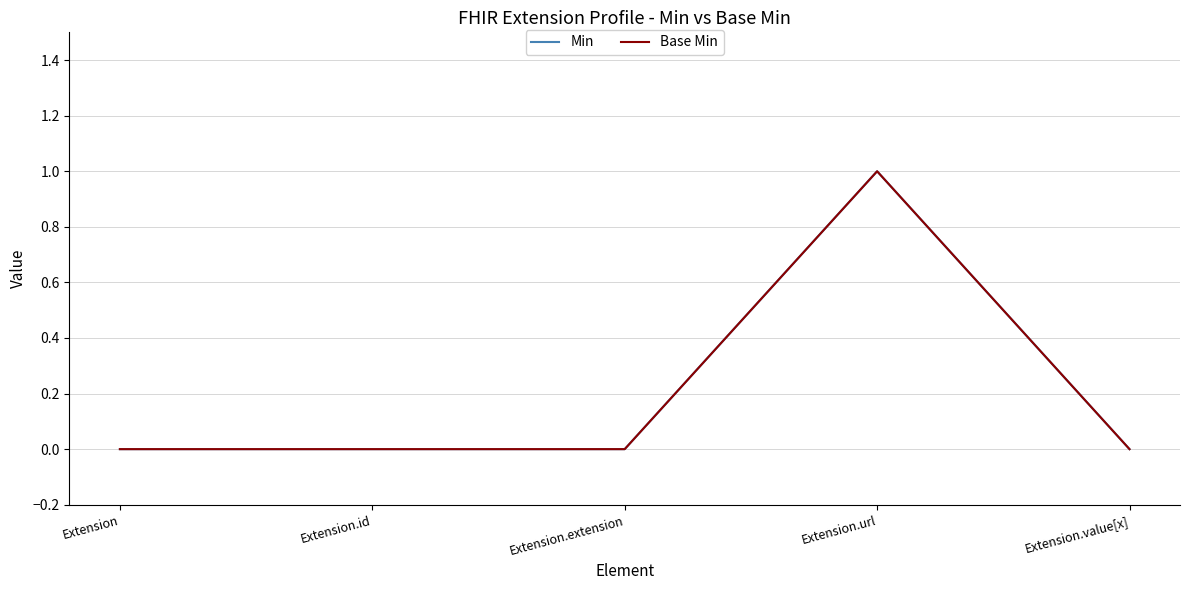

Is this an area chart (filled region under the line)?

No